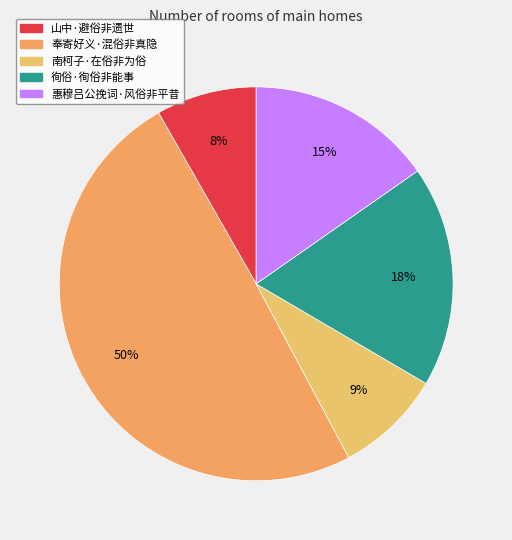

Count the number of slices in the pie.

5